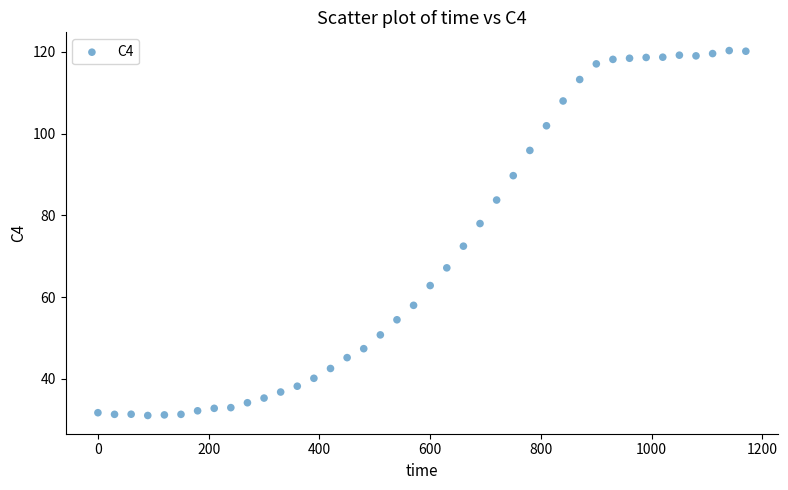

What is the range of X values (max minus min)?

1170.0